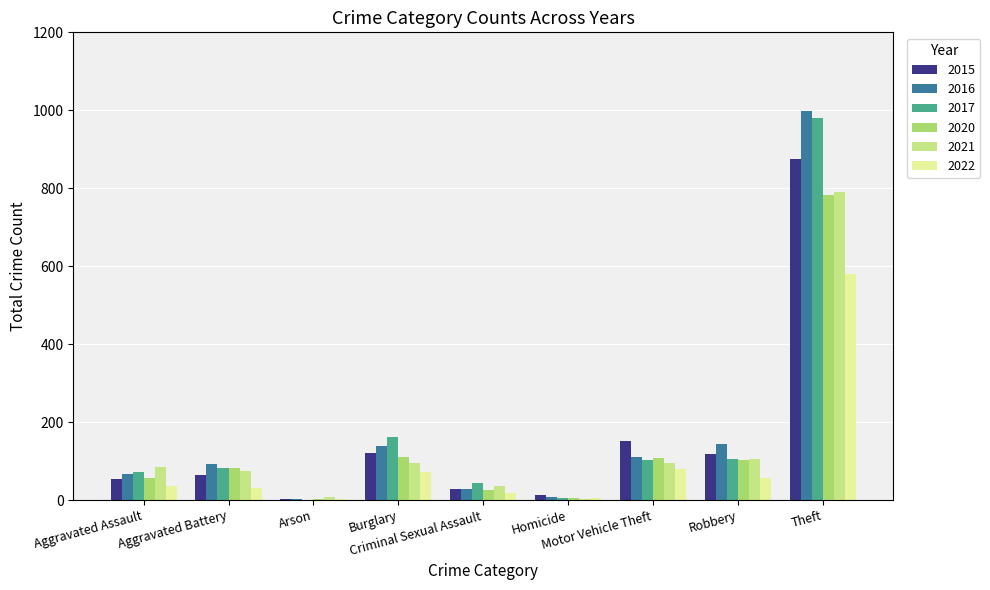

The 2016 series shows 109 at Aggravated Assault. True or false?

False